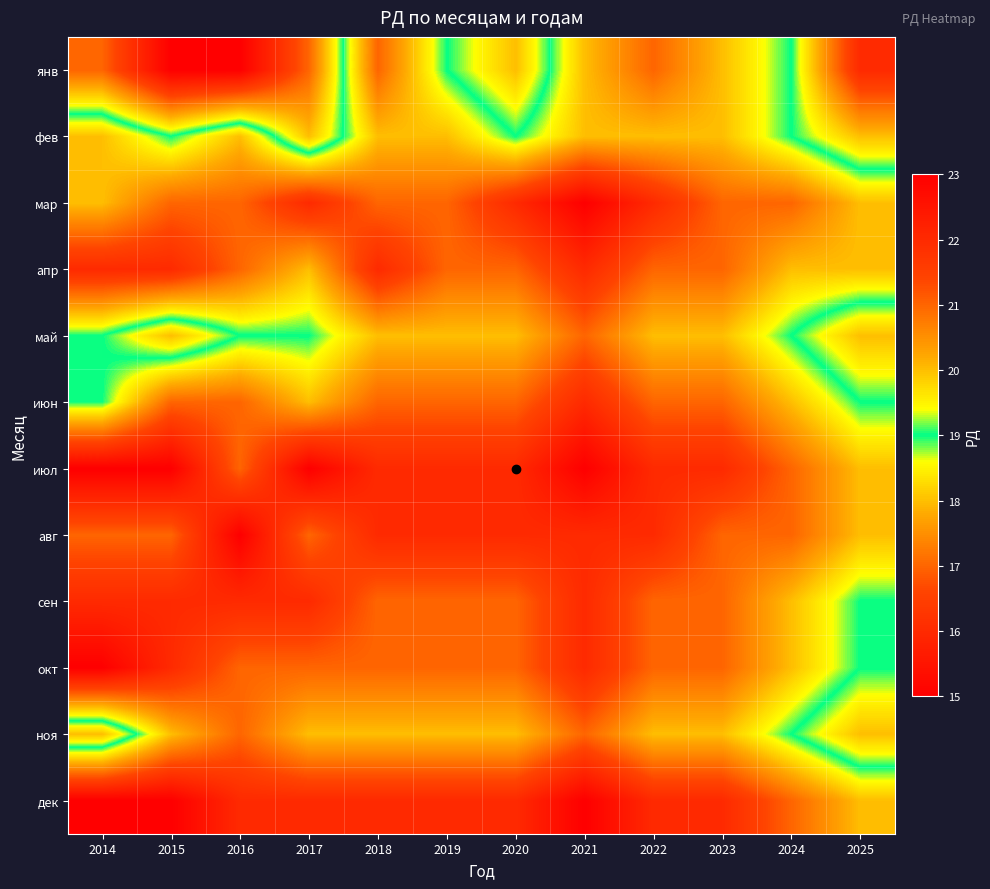

Reading left to right, list all the values displayed in this chart.

янв: 2014=17	2015=15	2016=15	2017=17	2018=21	2019=19	2020=18	2021=20	2022=21	2023=20	2024=19	2025=16
фев: 2014=20	2015=19	2016=20	2017=18	2018=20	2019=20	2020=19	2021=20	2022=20	2023=20	2024=19	2025=18
мар: 2014=20	2015=21	2016=21	2017=22	2018=21	2019=21	2020=22	2021=23	2022=22	2023=21	2024=21	2025=20
апр: 2014=22	2015=22	2016=21	2017=20	2018=22	2019=21	2020=21	2021=22	2022=21	2023=21	2024=20	2025=20
май: 2014=19	2015=18	2016=19	2017=19	2018=20	2019=20	2020=20	2021=21	2022=20	2023=20	2024=19	2025=18
июн: 2014=19	2015=21	2016=21	2017=20	2018=21	2019=21	2020=21	2021=22	2022=21	2023=21	2024=20	2025=19
июл: 2014=23	2015=23	2016=21	2017=23	2018=22	2019=22	2020=22	2021=23	2022=22	2023=22	2024=21	2025=20
авг: 2014=21	2015=21	2016=23	2017=21	2018=22	2019=22	2020=22	2021=22	2022=22	2023=21	2024=21	2025=20
сен: 2014=22	2015=22	2016=22	2017=22	2018=21	2019=21	2020=21	2021=22	2022=21	2023=21	2024=20	2025=19
окт: 2014=23	2015=22	2016=21	2017=21	2018=21	2019=21	2020=21	2021=22	2022=21	2023=21	2024=20	2025=19
ноя: 2014=18	2015=20	2016=21	2017=20	2018=20	2019=20	2020=20	2021=21	2022=20	2023=20	2024=19	2025=18
дек: 2014=23	2015=23	2016=22	2017=22	2018=22	2019=22	2020=22	2021=23	2022=22	2023=22	2024=21	2025=20